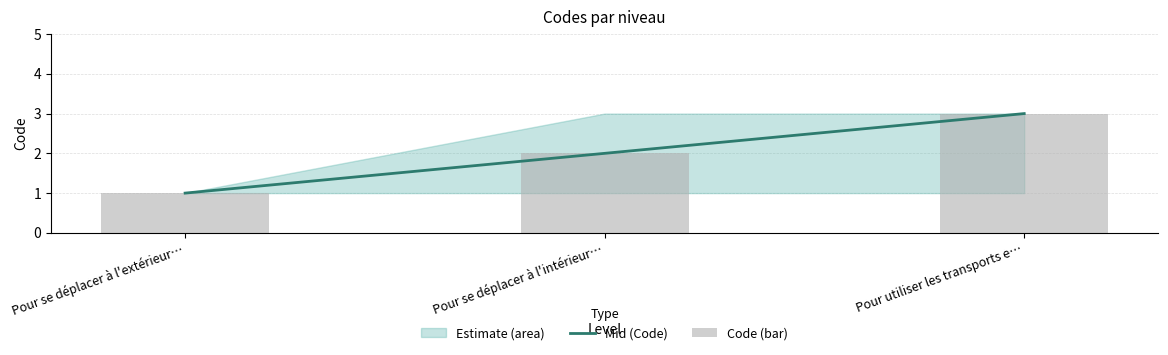

Which series has the largest total across all categories?

Mid (Code)